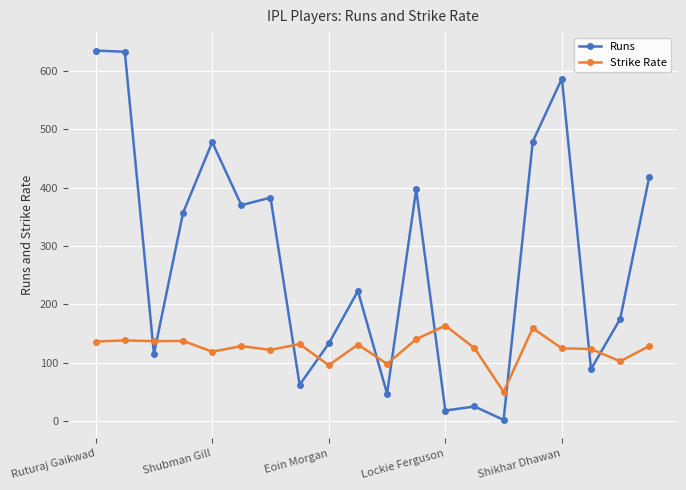

What are all the series names shown in the legend?

Runs, Strike Rate